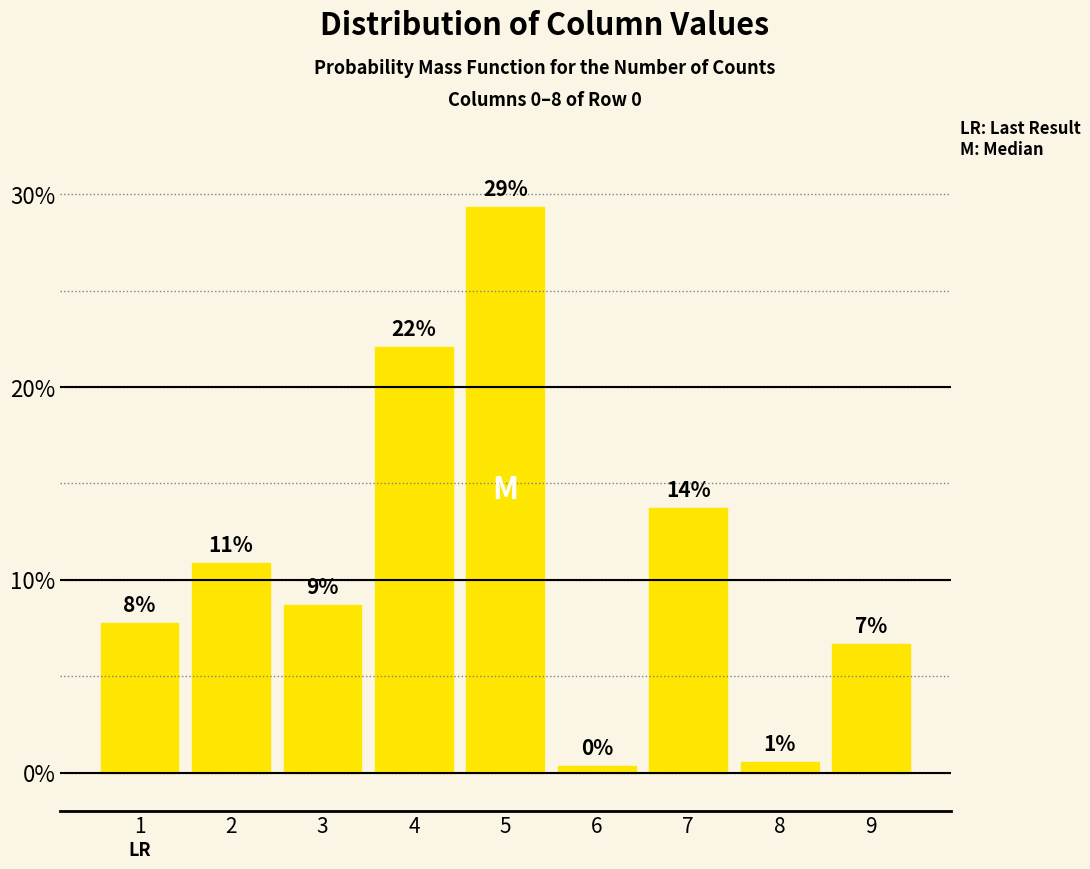

Between 3 and 8, which is larger?

3